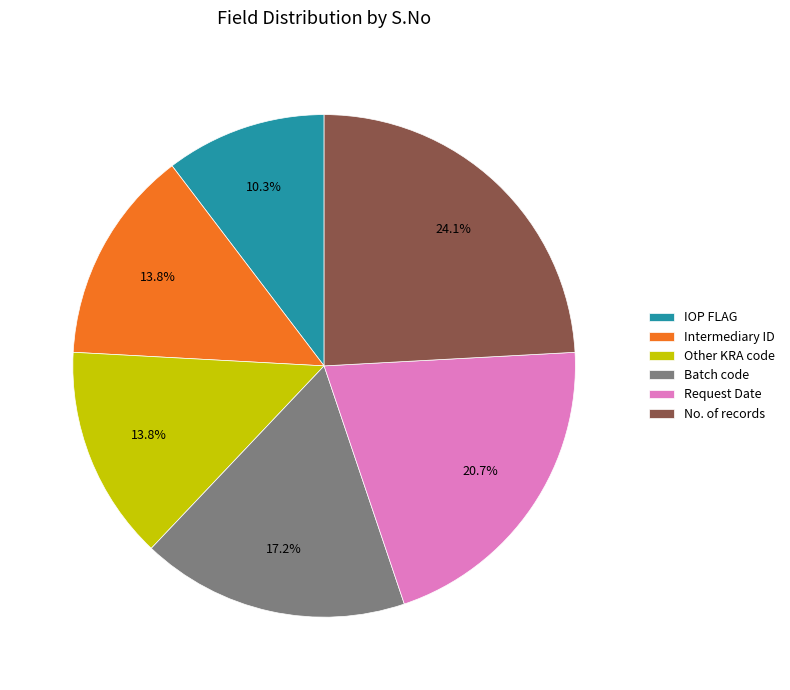

Is it true that Other KRA code is 1% of the pie?

False